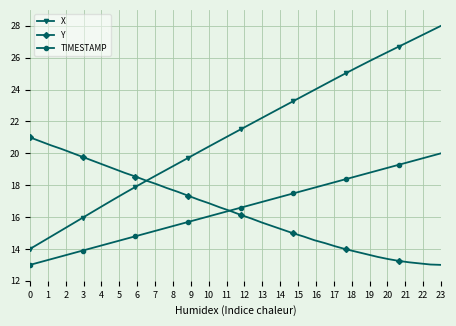

Which series has the widest spread of values?

X